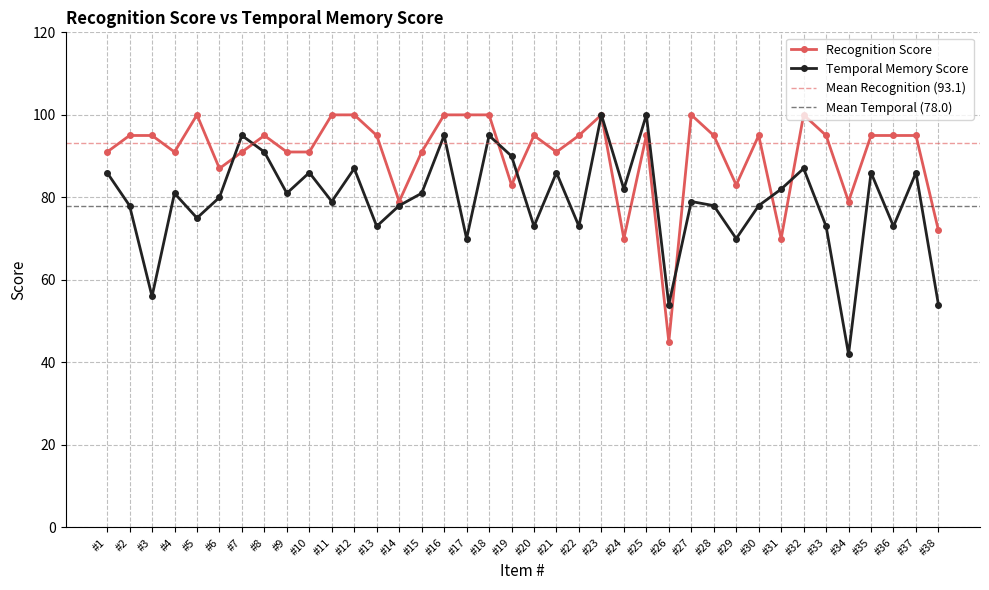

Where does the Recognition Score series first go above 95?

#5